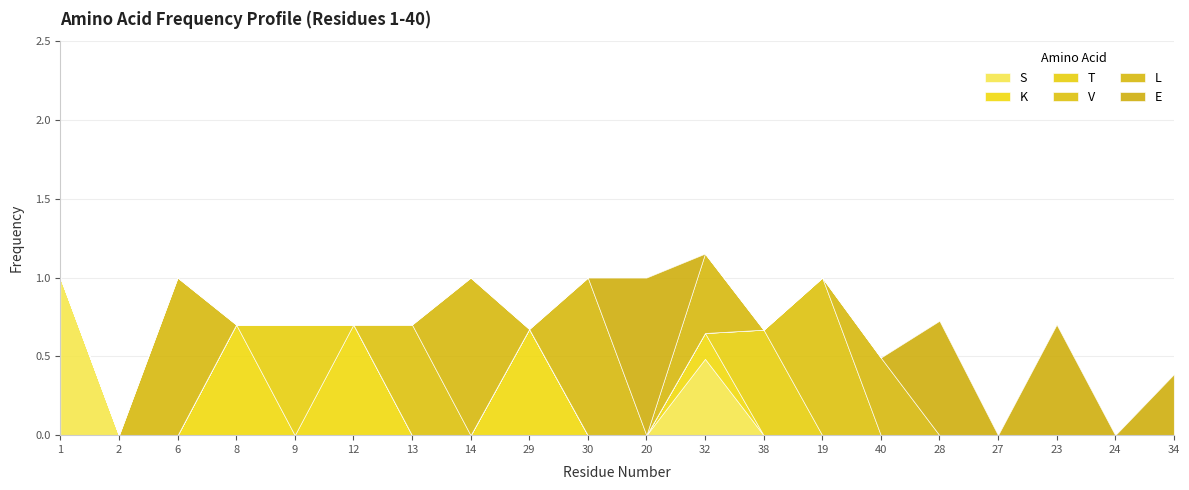

How many times do T and K cross each other?

3